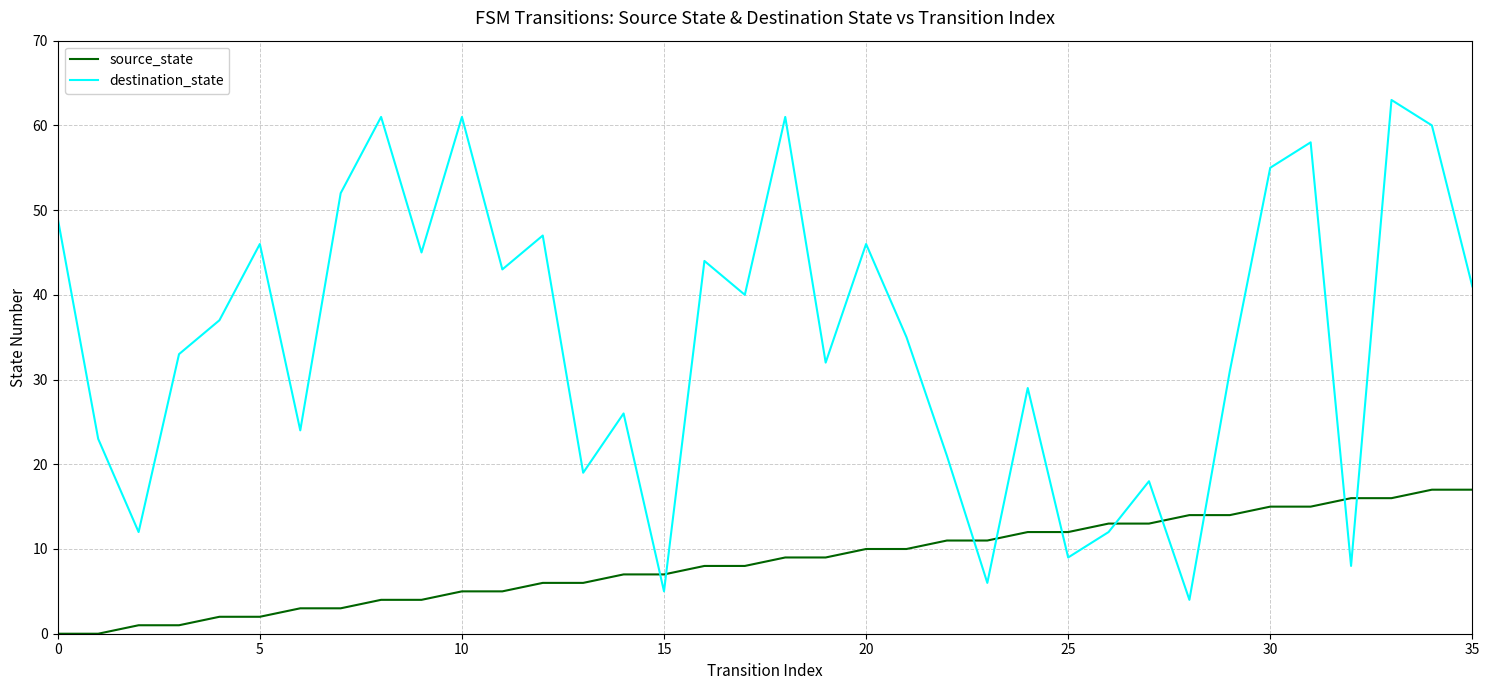

What is the difference between the maximum and minimum values in the destination_state series?

59